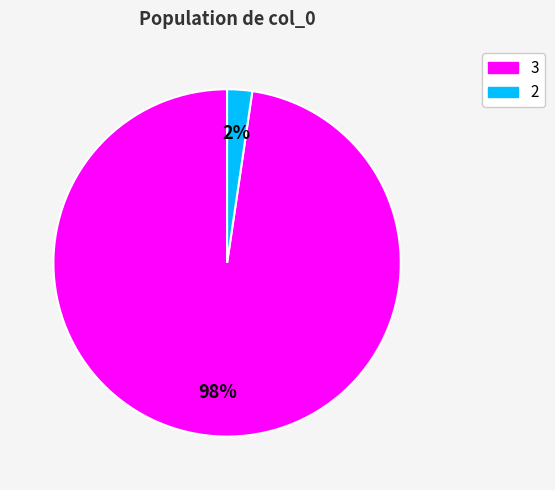

To the nearest percent, what is the average slice percentage?

50%